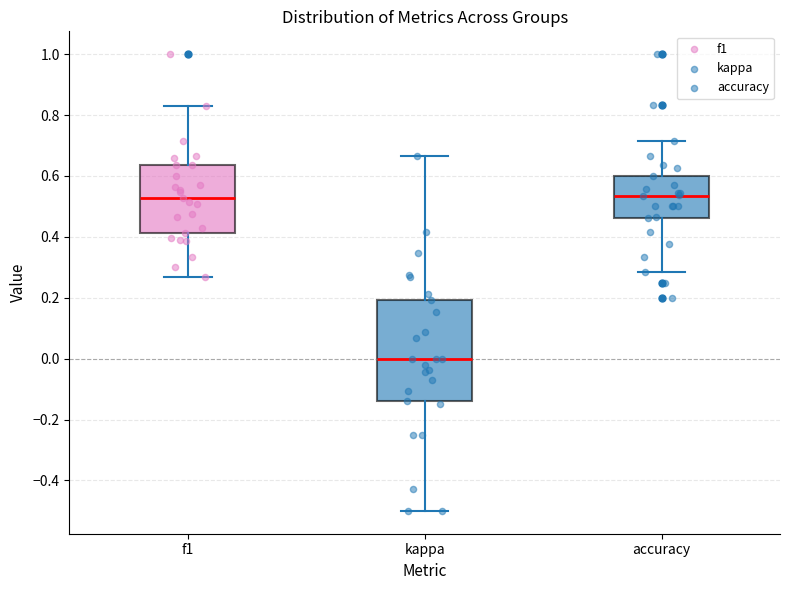

Reading left to right, transcribe this box plot: for each box, give where its median line is, the range the box spans, and where its two whiskers end, as read against the y-axis. The values are not printed on the chart, so give them approximately, as read against the axis.

f1: median 0.52, box 0.42 to 0.64, whiskers 0.26 to 0.82
kappa: median 0.00, box -0.14 to 0.20, whiskers -0.50 to 0.66
accuracy: median 0.54, box 0.46 to 0.60, whiskers 0.28 to 0.72